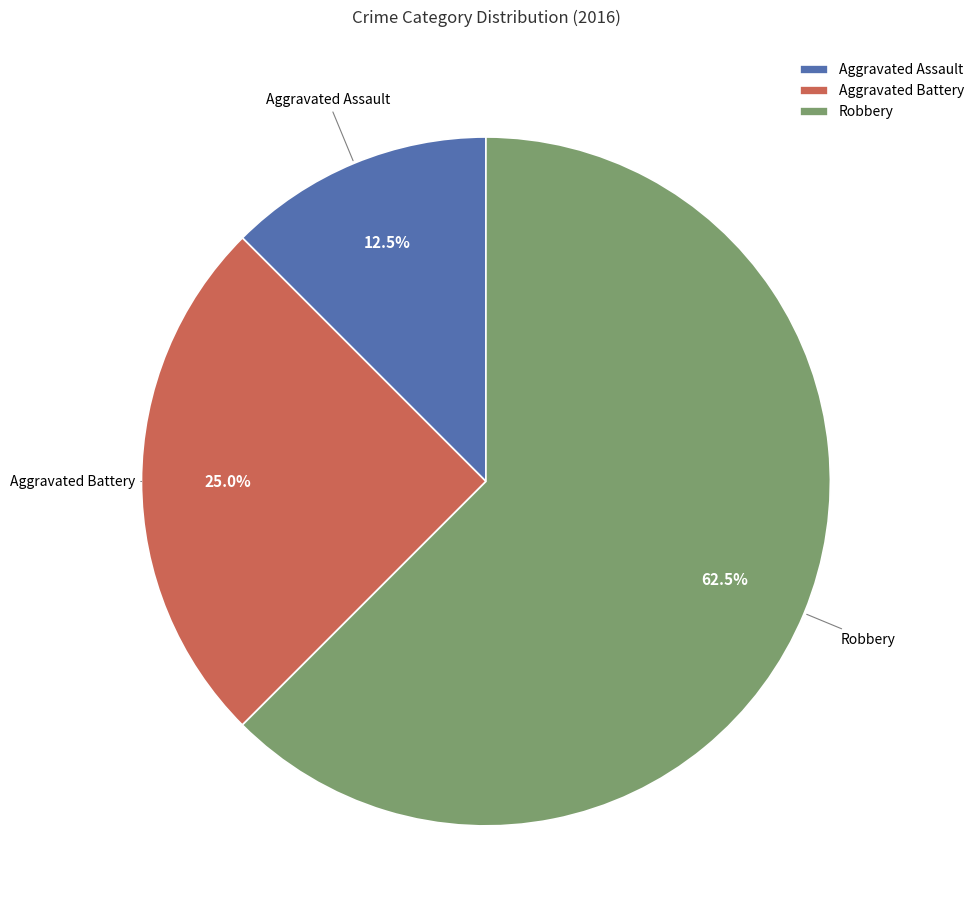

What is the total percentage of Aggravated Assault and Aggravated Battery?

37.5%